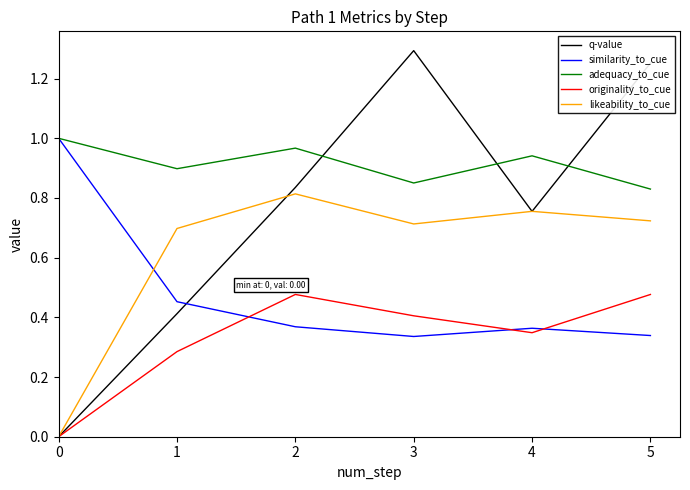

The likeability_to_cue series shows 0.5 at 4. True or false?

False